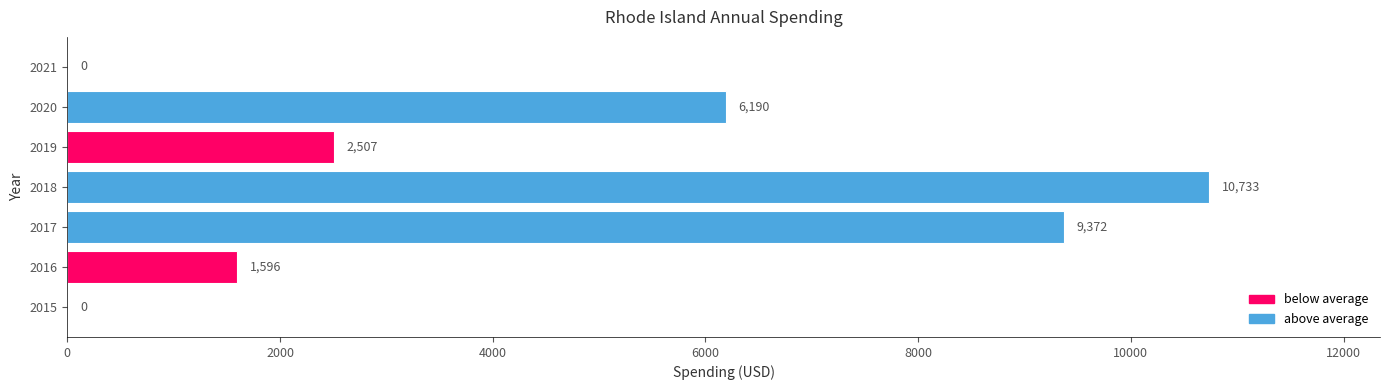

How many values are above zero?

5